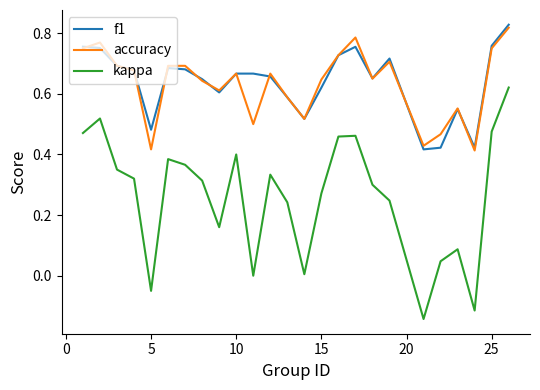

True or false: kappa and accuracy cross at least once.

False